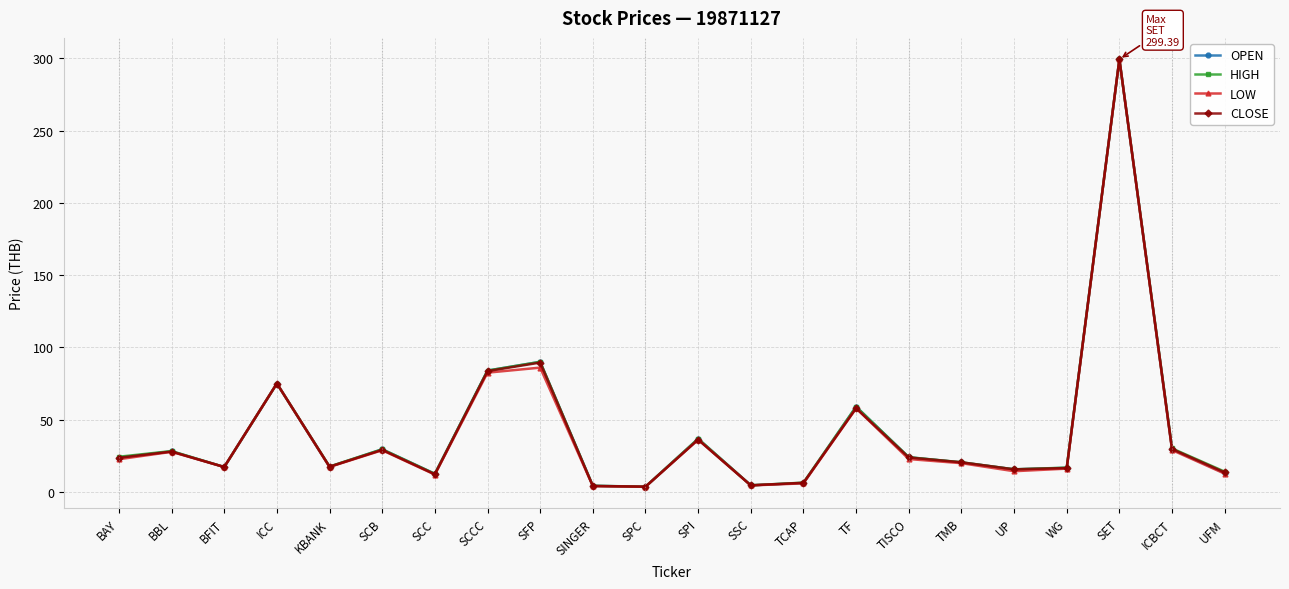

Which label corresponds to the largest value in the chart?

SET